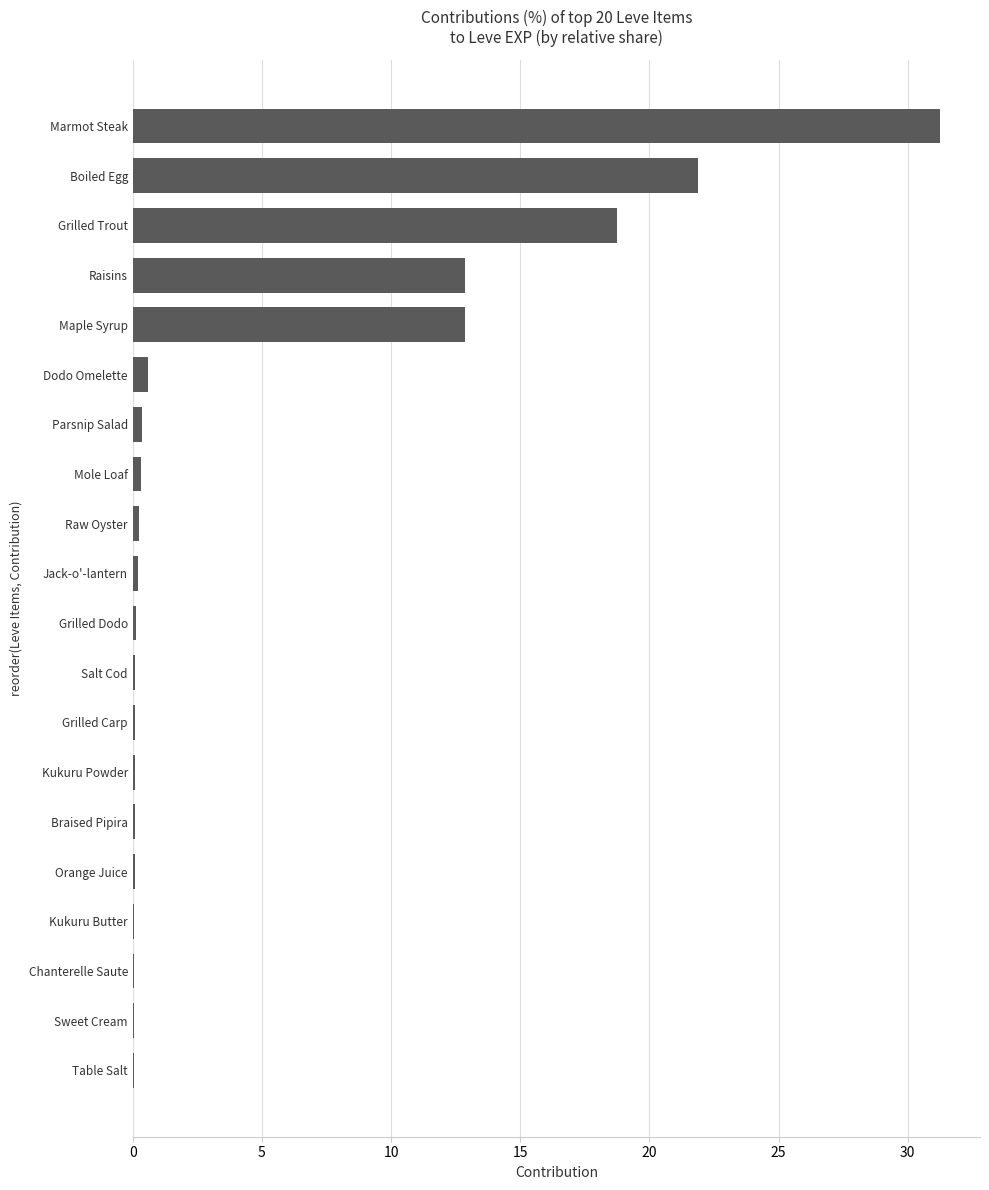

What is the sum of all values?

100.0